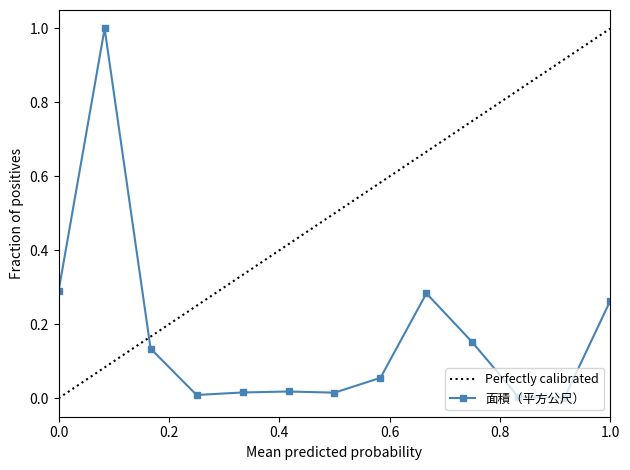

What is the highest value of the 面積（平方公尺） series?

1.0